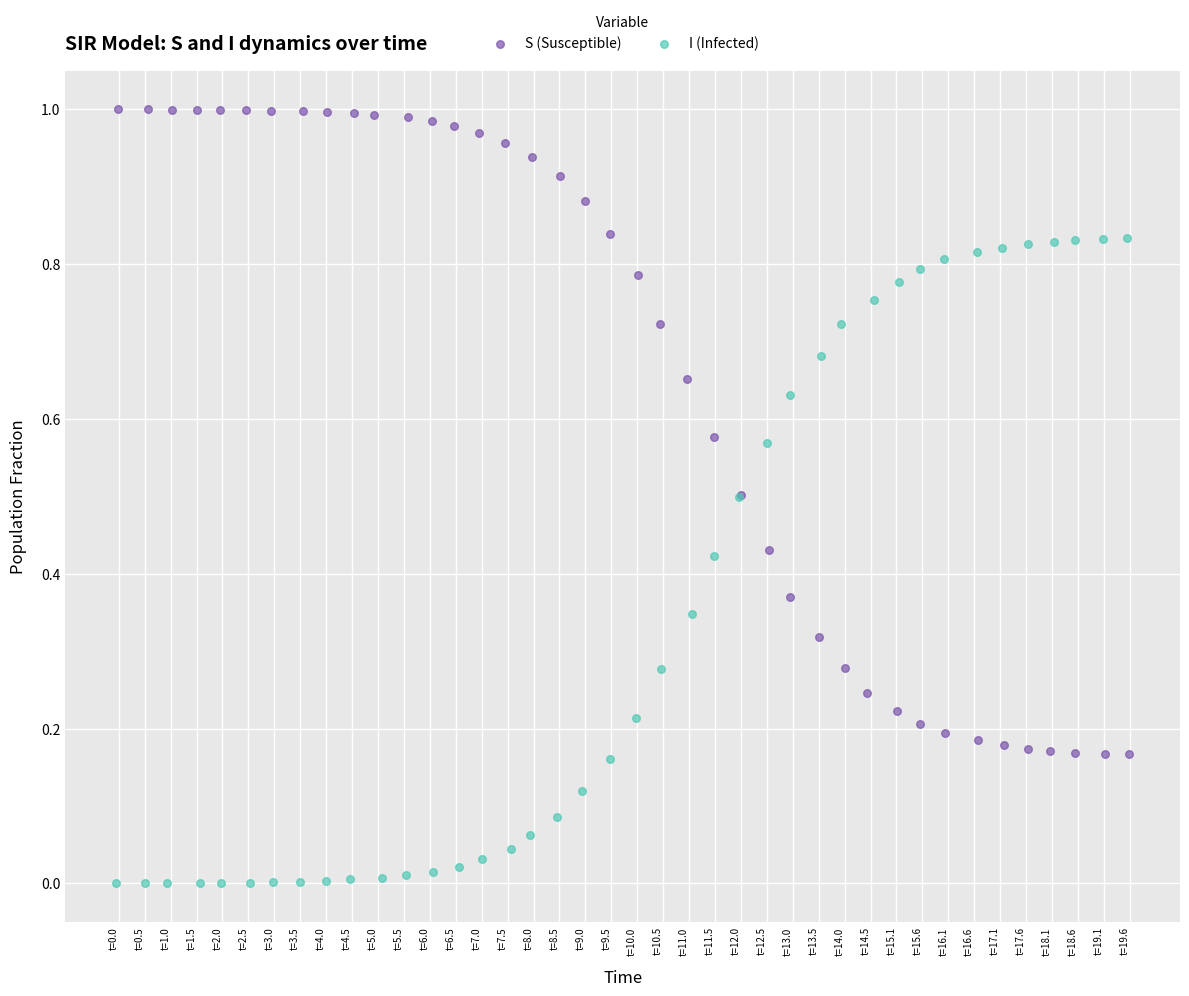

Which series contains the lowest Y value?

I (Infected)